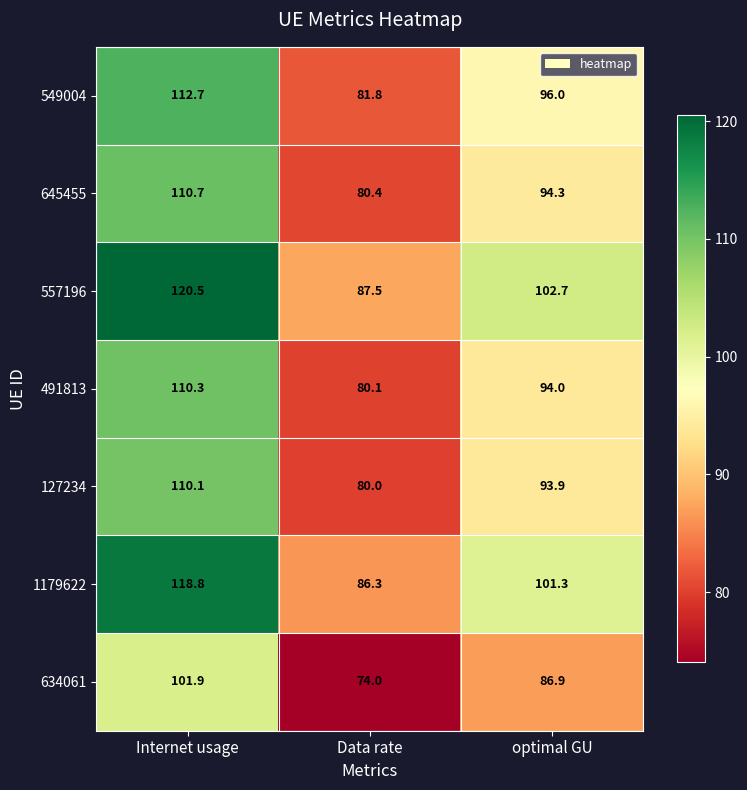

Rank the series by their maximum value, from highest to lowest.

557196, 1179622, 549004, 645455, 491813, 127234, 634061